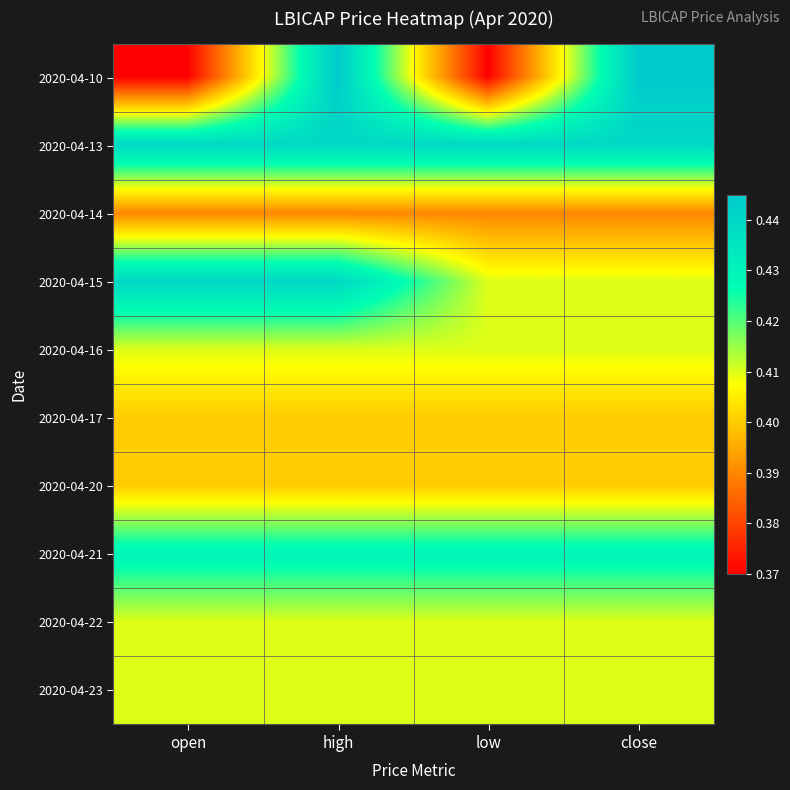

Reading right to left, what are all the values shown in this chart?

2020-04-10: close=0.4	low=0.4	high=0.4	open=0.4
2020-04-13: close=0.4	low=0.4	high=0.4	open=0.4
2020-04-14: close=0.4	low=0.4	high=0.4	open=0.4
2020-04-15: close=0.4	low=0.4	high=0.4	open=0.4
2020-04-16: close=0.4	low=0.4	high=0.4	open=0.4
2020-04-17: close=0.4	low=0.4	high=0.4	open=0.4
2020-04-20: close=0.4	low=0.4	high=0.4	open=0.4
2020-04-21: close=0.4	low=0.4	high=0.4	open=0.4
2020-04-22: close=0.4	low=0.4	high=0.4	open=0.4
2020-04-23: close=0.4	low=0.4	high=0.4	open=0.4